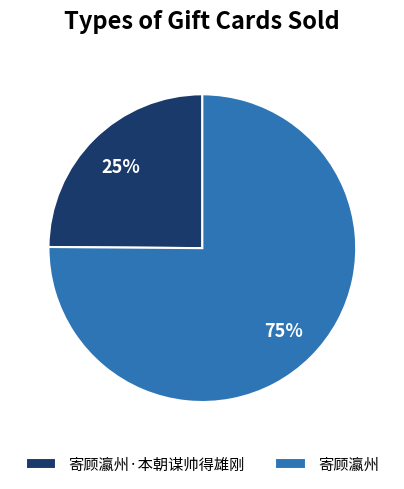

Does 寄顾瀛州·本朝谋帅得雄刚 represent more than half of the total?

No